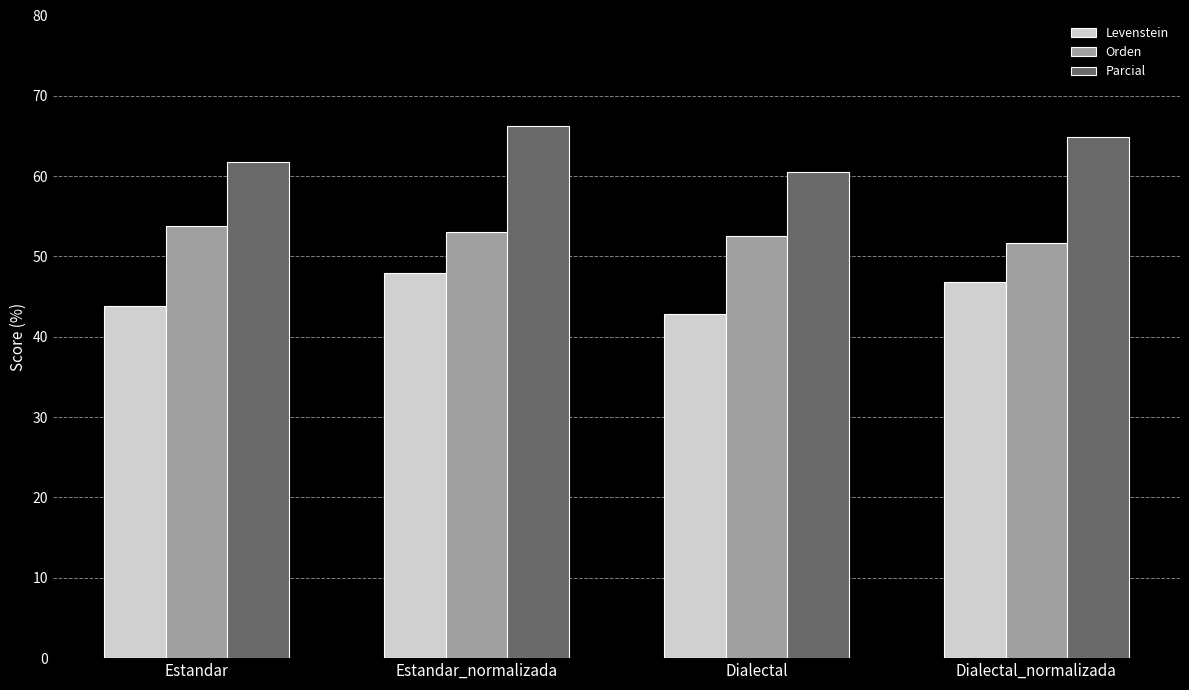

What is the difference between the maximum and minimum values in the Levenstein series?

5.1